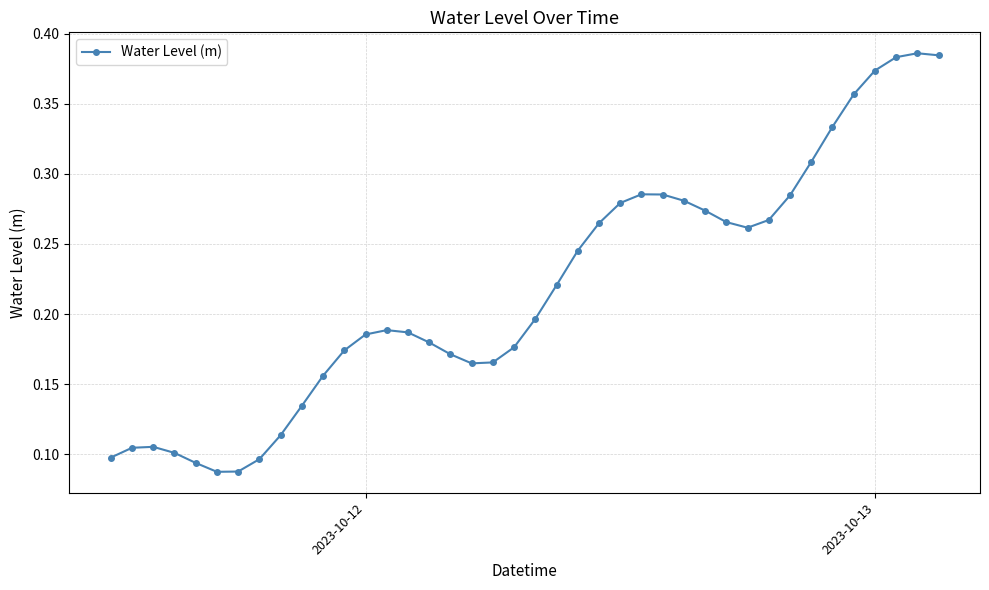

Is this an area chart (filled region under the line)?

No